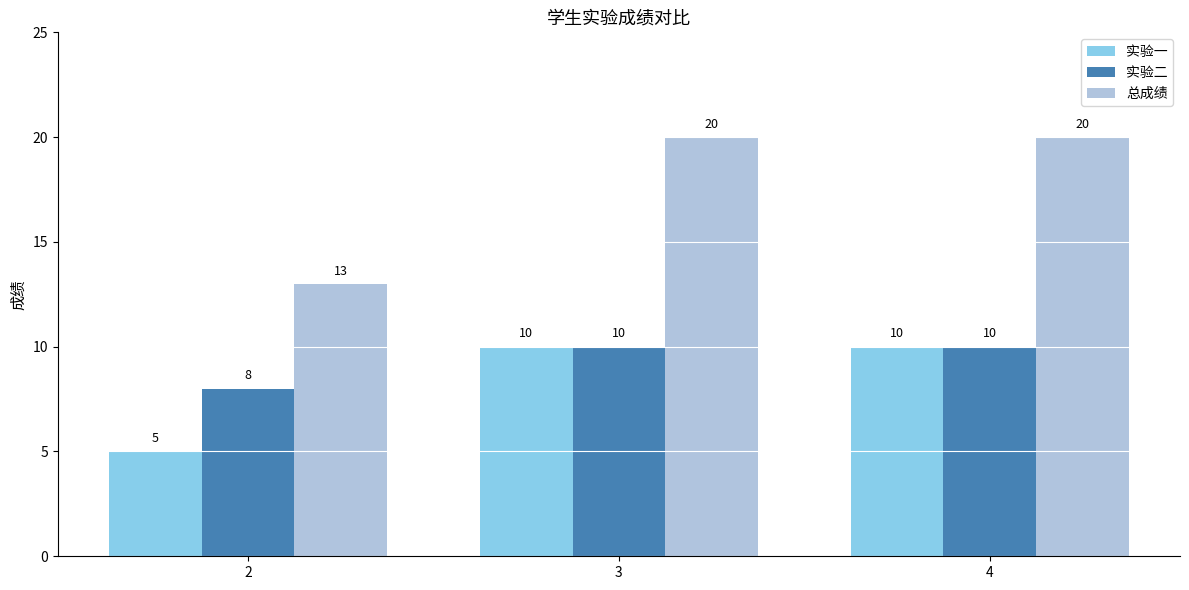

The value of 总成绩 at 4 is 28. True or false?

False